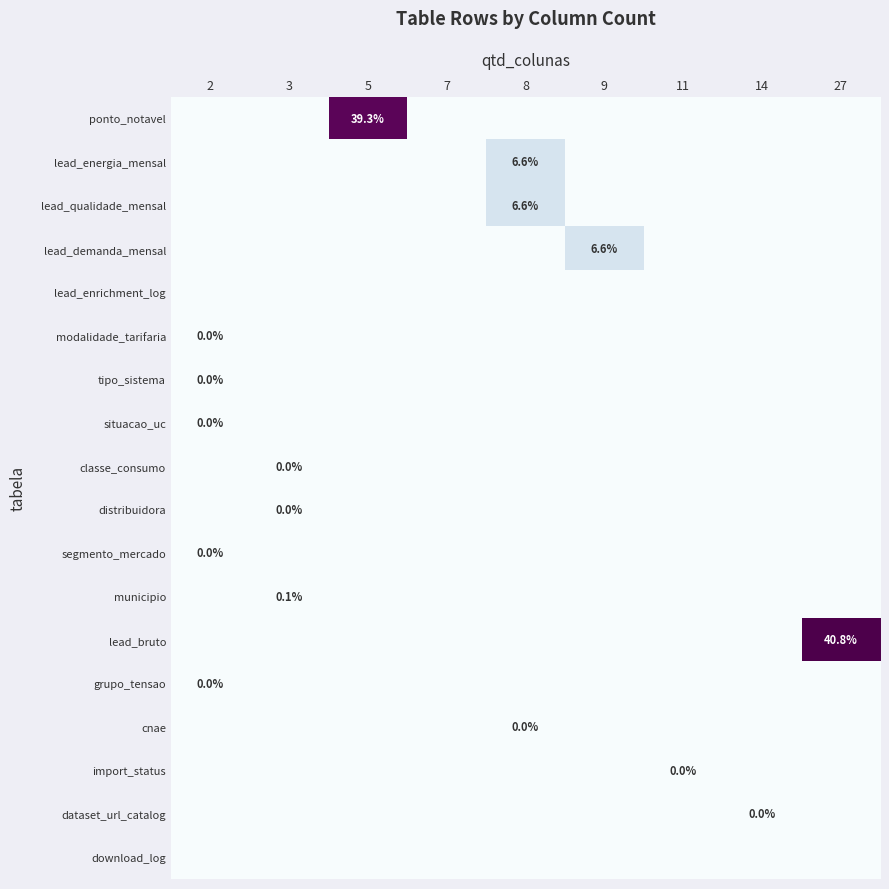

How many series are shown in this chart?

18